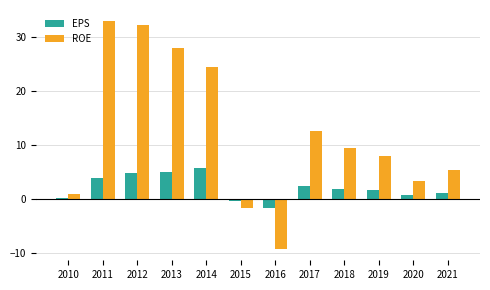

Read the ROE value at 2017.

12.6